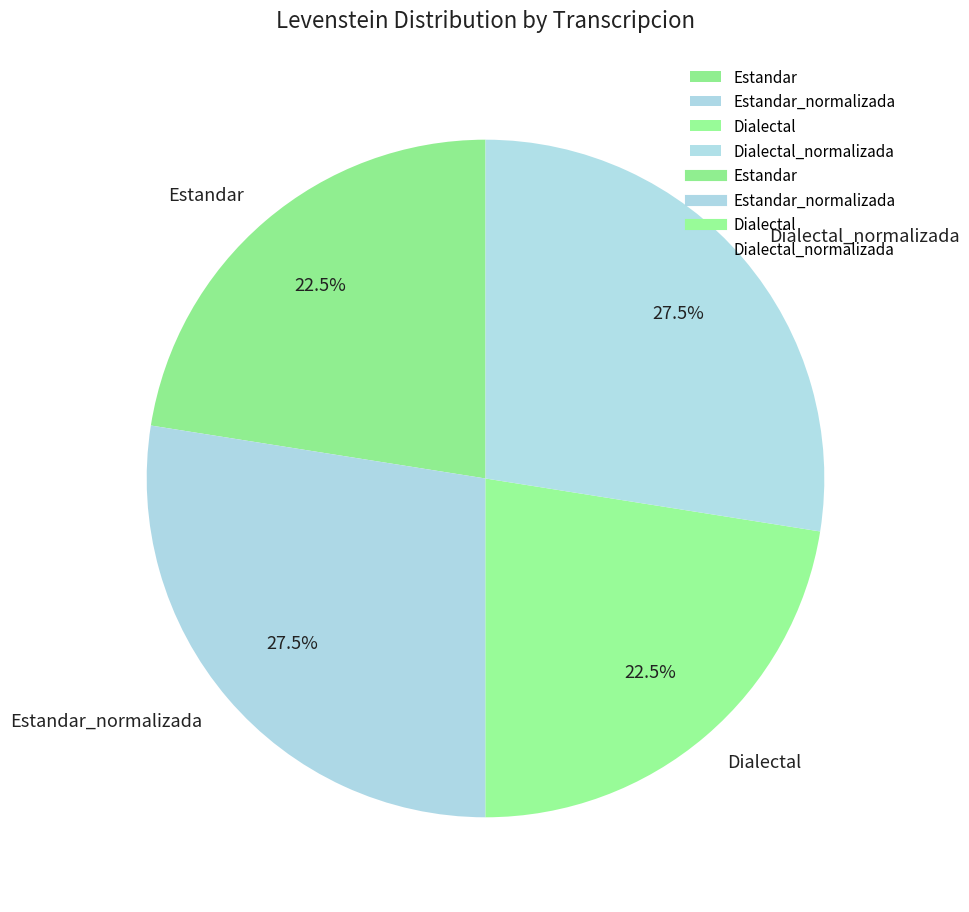

Between Estandar_normalizada and Estandar, which is larger?

Estandar_normalizada